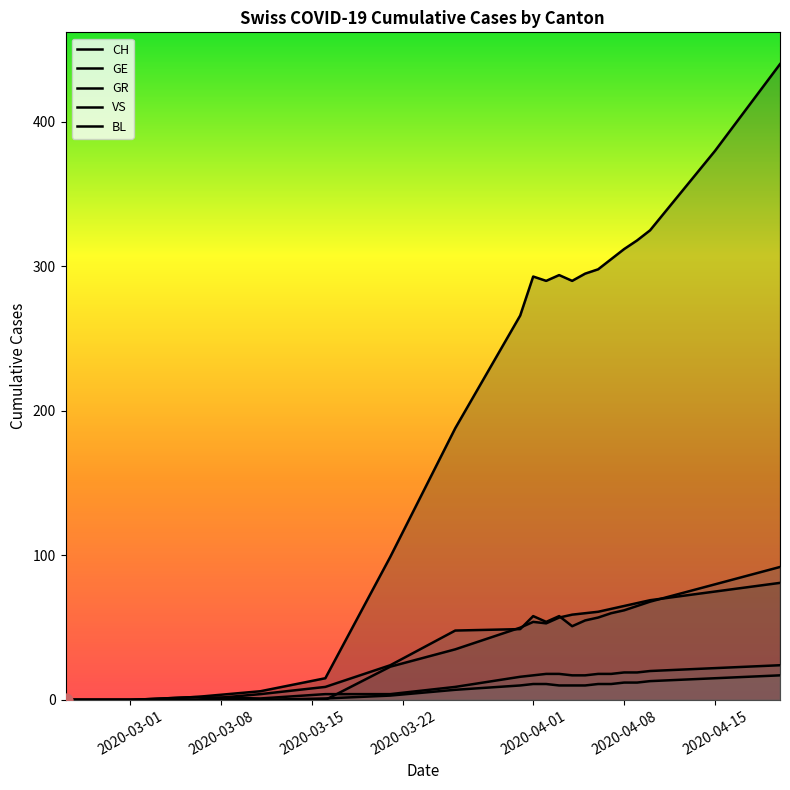

What are all the series names shown in the legend?

CH, GE, GR, VS, BL